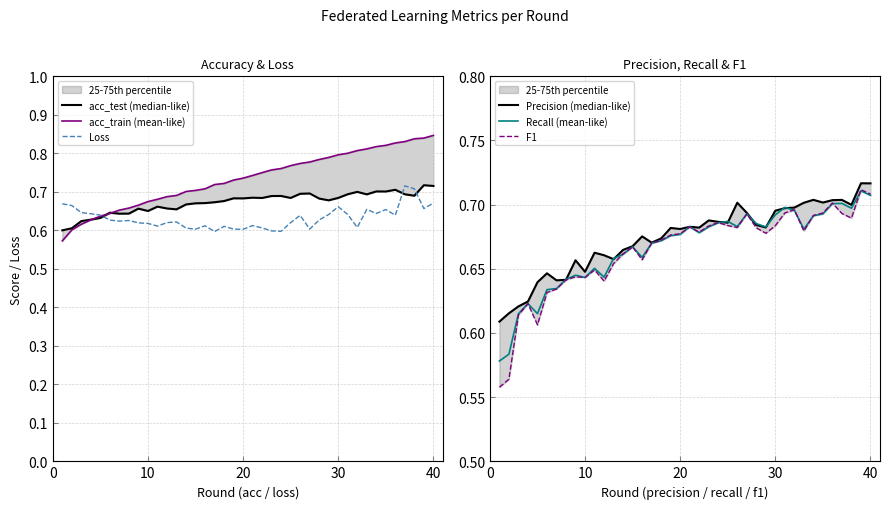

Is it true that F1 equals 1.0 at 30?

False